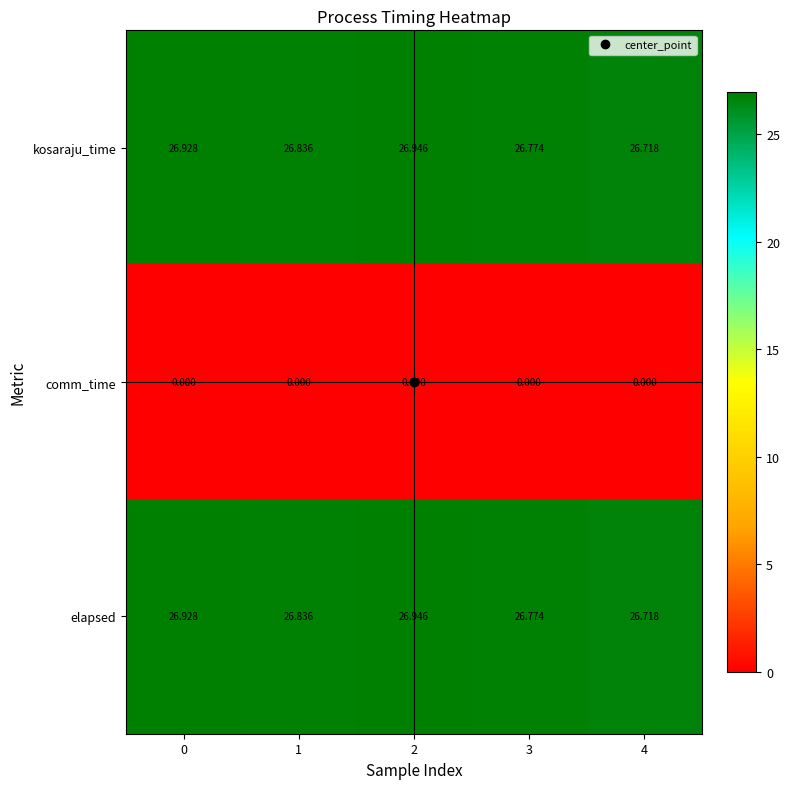

Is the value of comm_time at 2 greater than the value of kosaraju_time at 1?

No